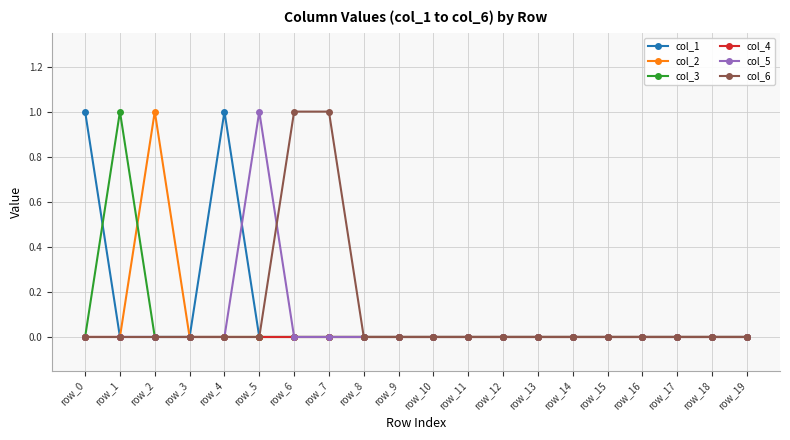

True or false: col_6 has a value of 0 at row_8.

True